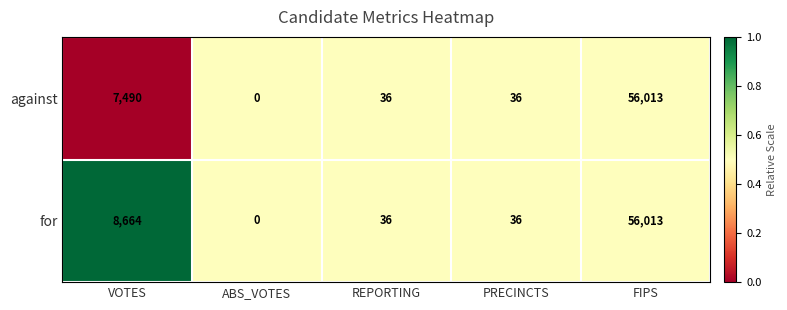

Which category has the lowest value in the for series?

ABS_VOTES